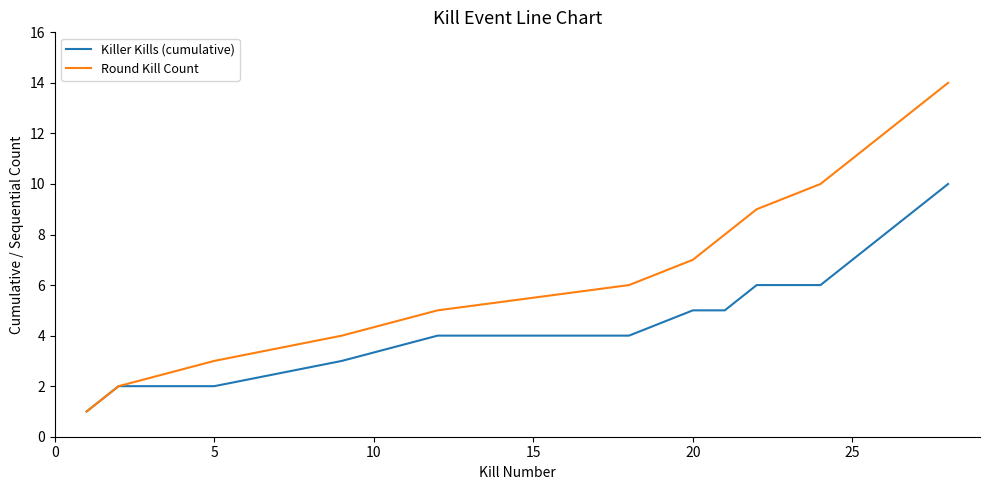

Which series has the largest total across all categories?

Round Kill Count